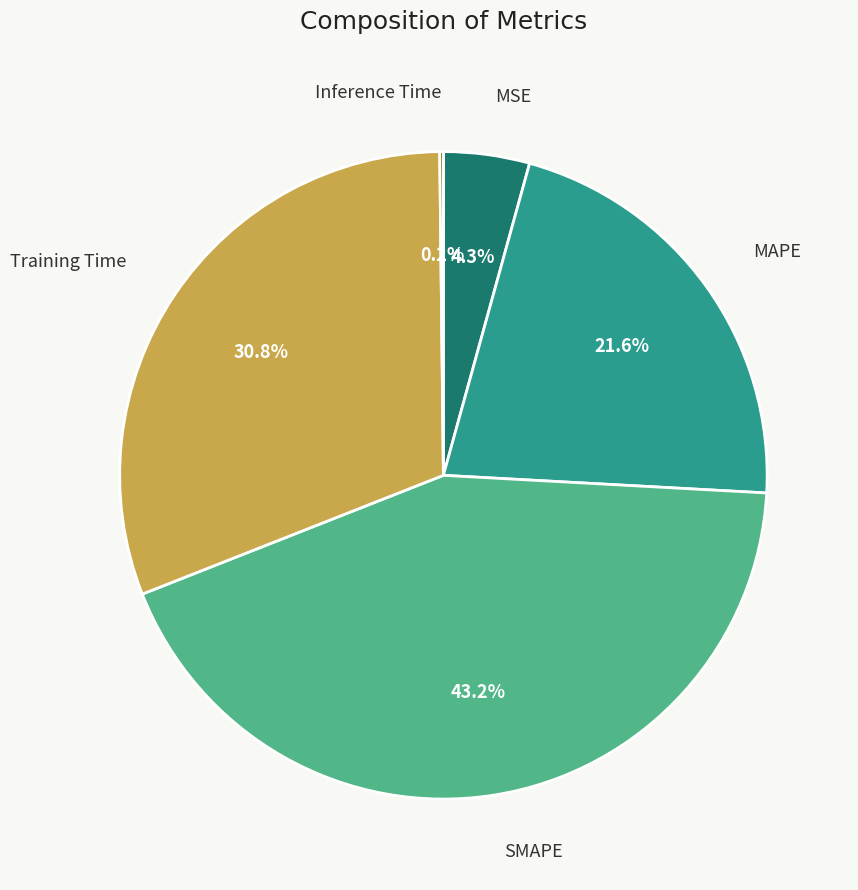

Does any single category account for the majority?

No